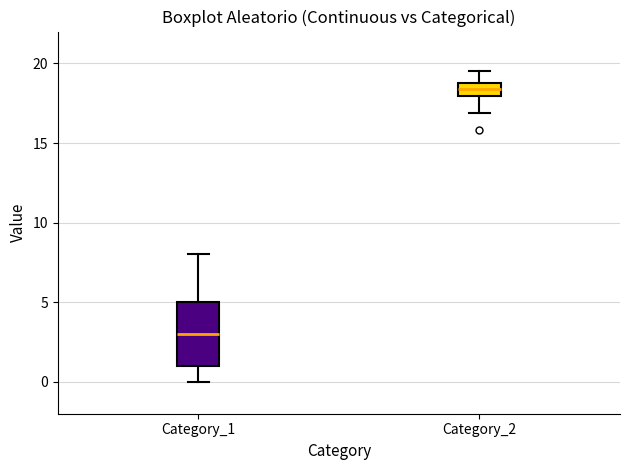

Where is the upper edge of the box for Category_1 on the y-axis? The values are not printed on the chart, so give them approximately, as read against the axis.

5.0